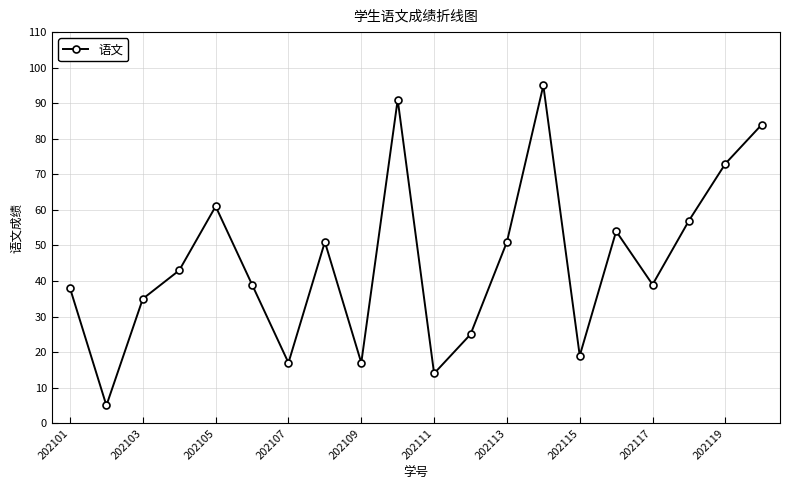

How many points are lower than both their immediate neighbors (excluding endpoints)?

6